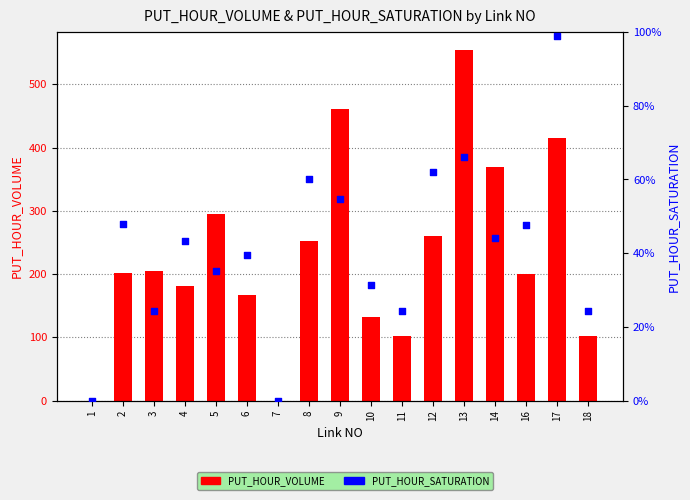

At which category is the sum across all series the highest?

13